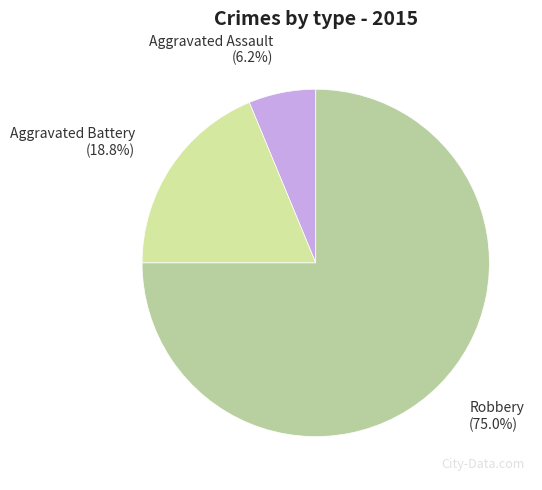

Does Robbery account for over 50% of the chart?

Yes